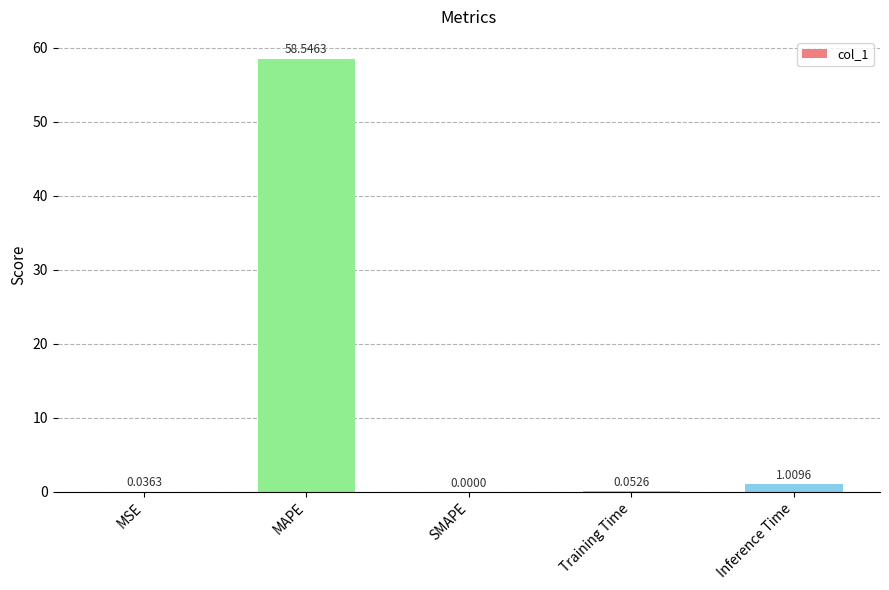

What is the sum of the values at MAPE and Inference Time?

59.6